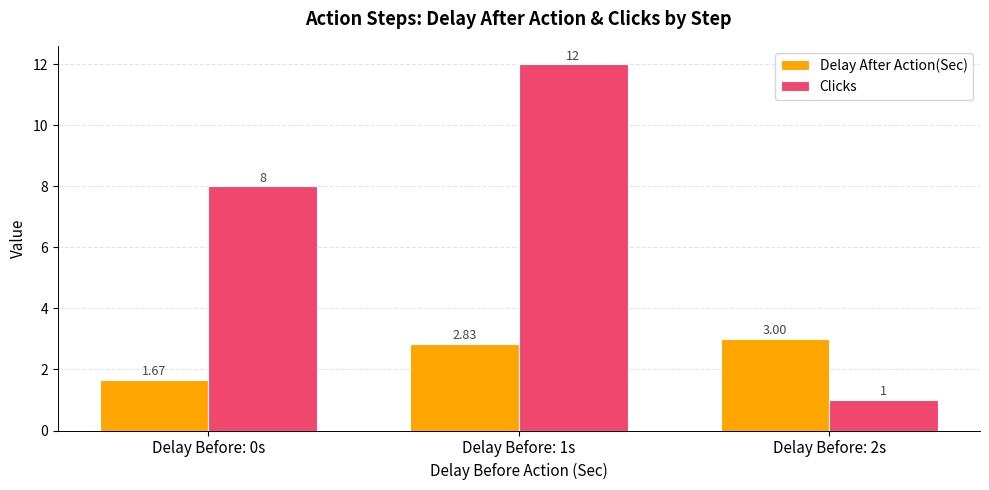

What is the spread (max minus min) of values at Delay Before: 2s?

2.0